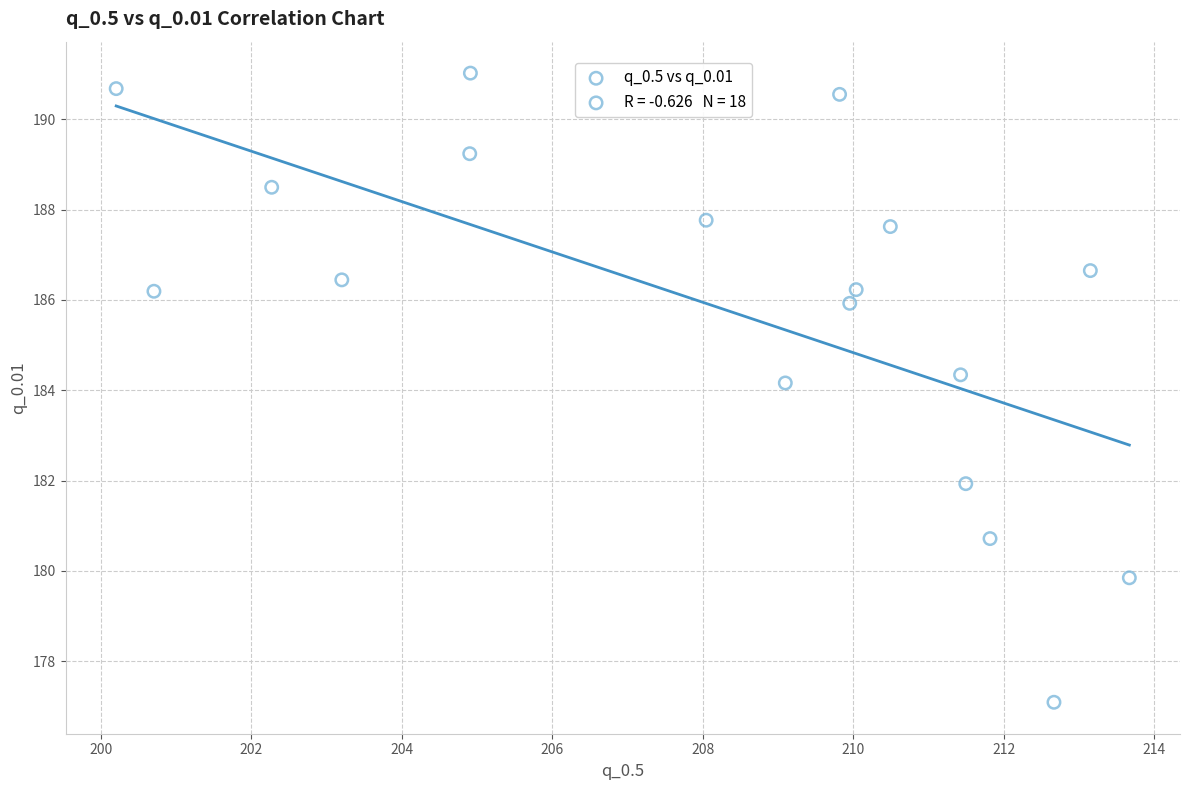

What Y value in the scatter plot is closest to 184?

184.2